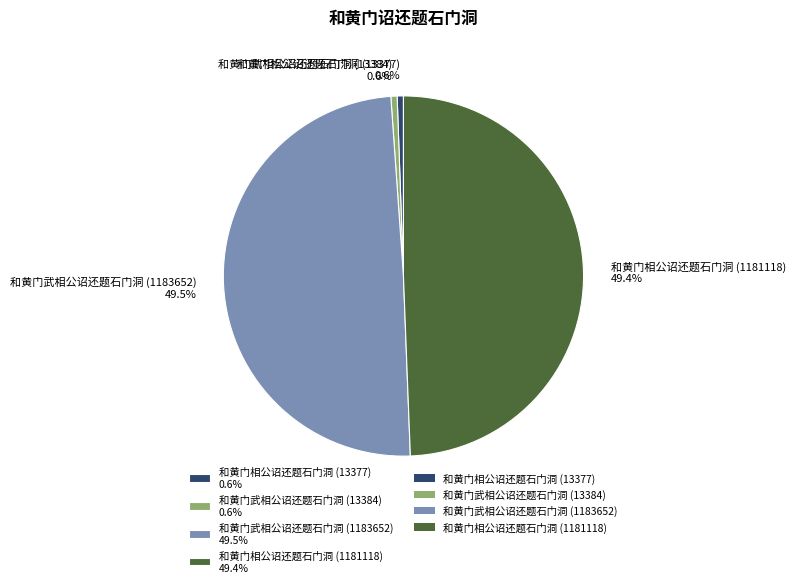

Is there any slice that represents more than half of the pie?

No